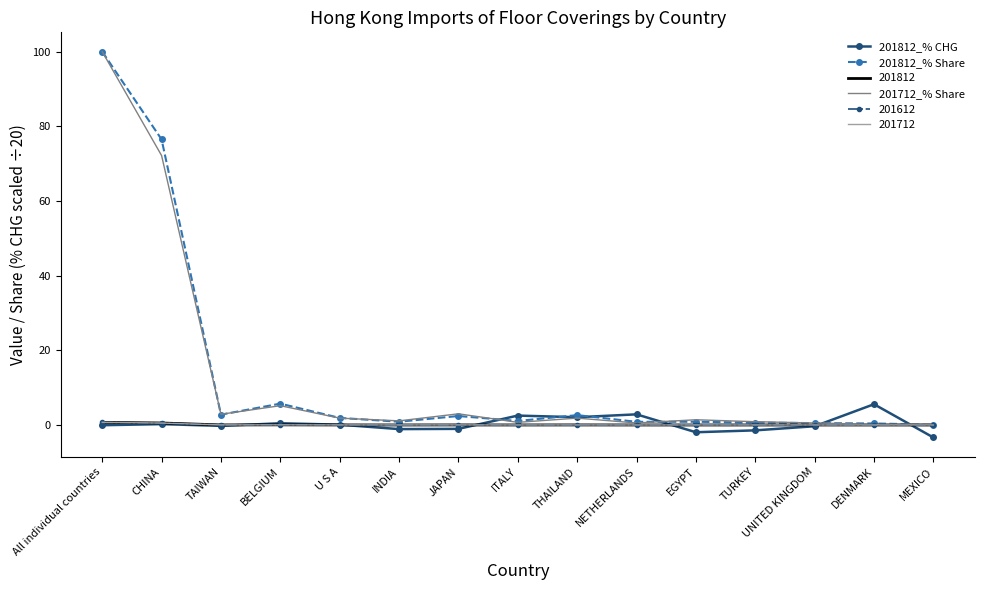

What is the maximum value shown in the chart?

100.0